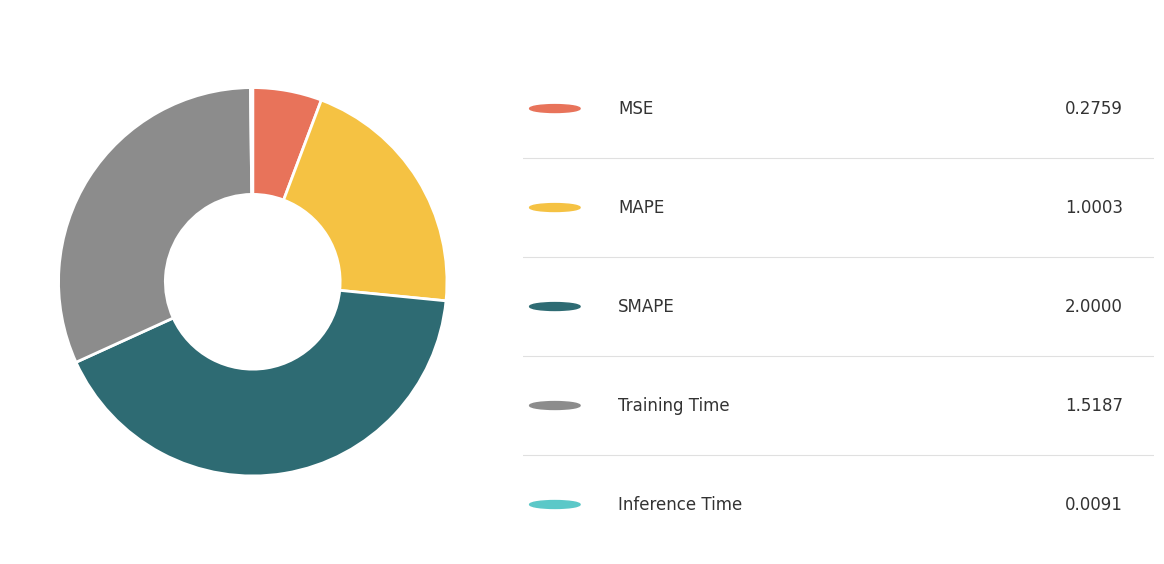

Is there any slice that represents more than half of the pie?

No